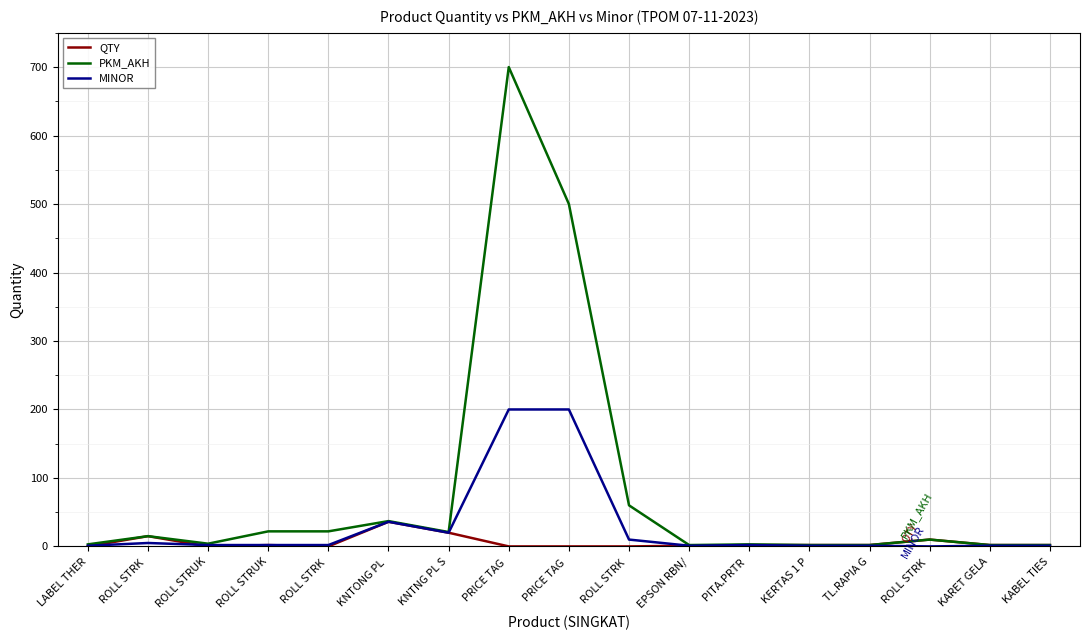

What are all the series names shown in the legend?

QTY, PKM_AKH, MINOR